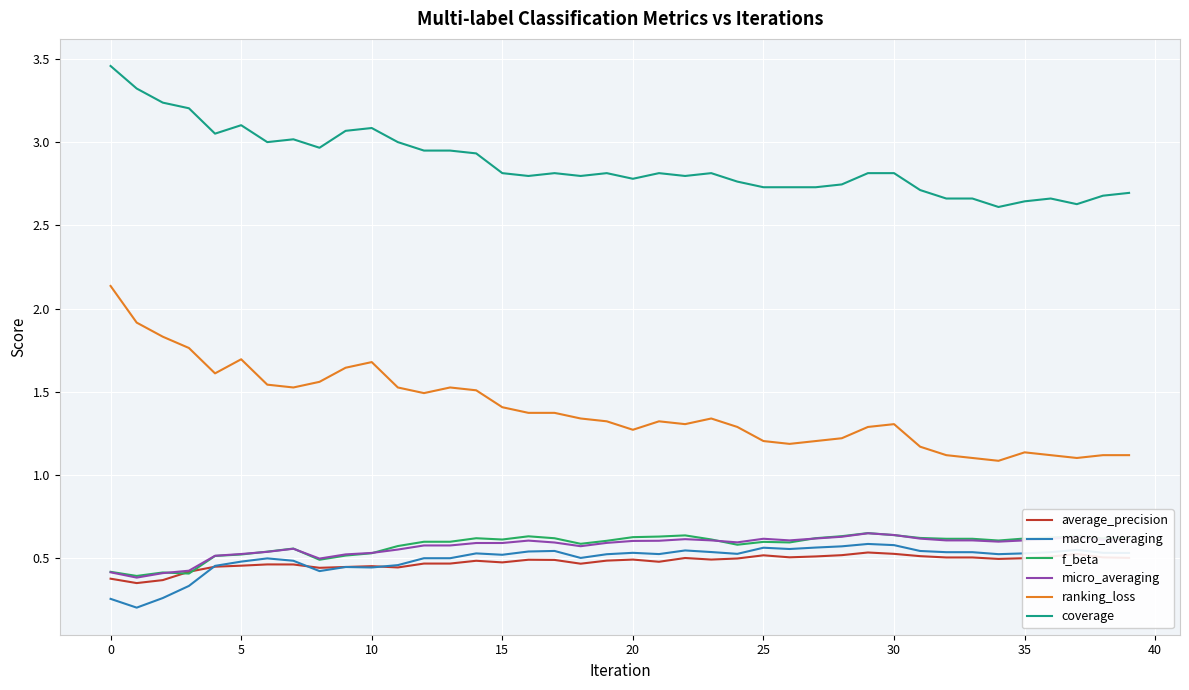

What is the sum of all coverage values?

114.8